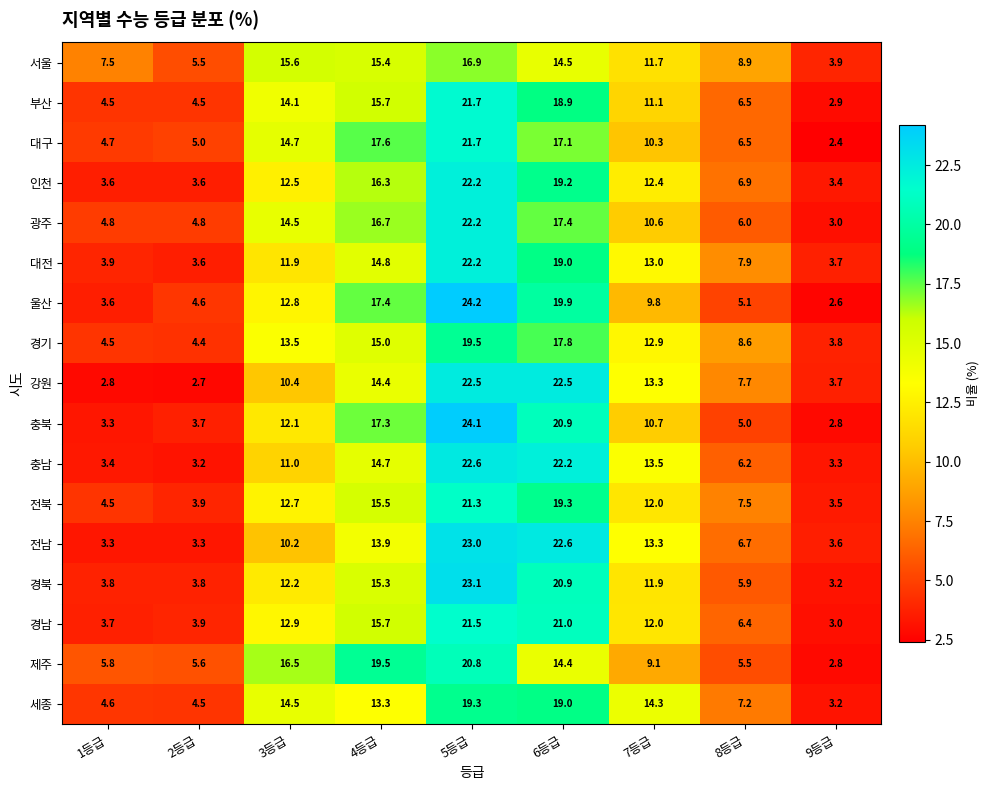

Where does the 경북 series first go above 11?

3등급